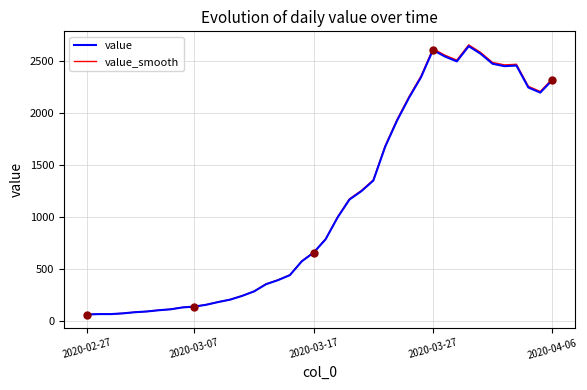

How many values in the value series are below 784?

20